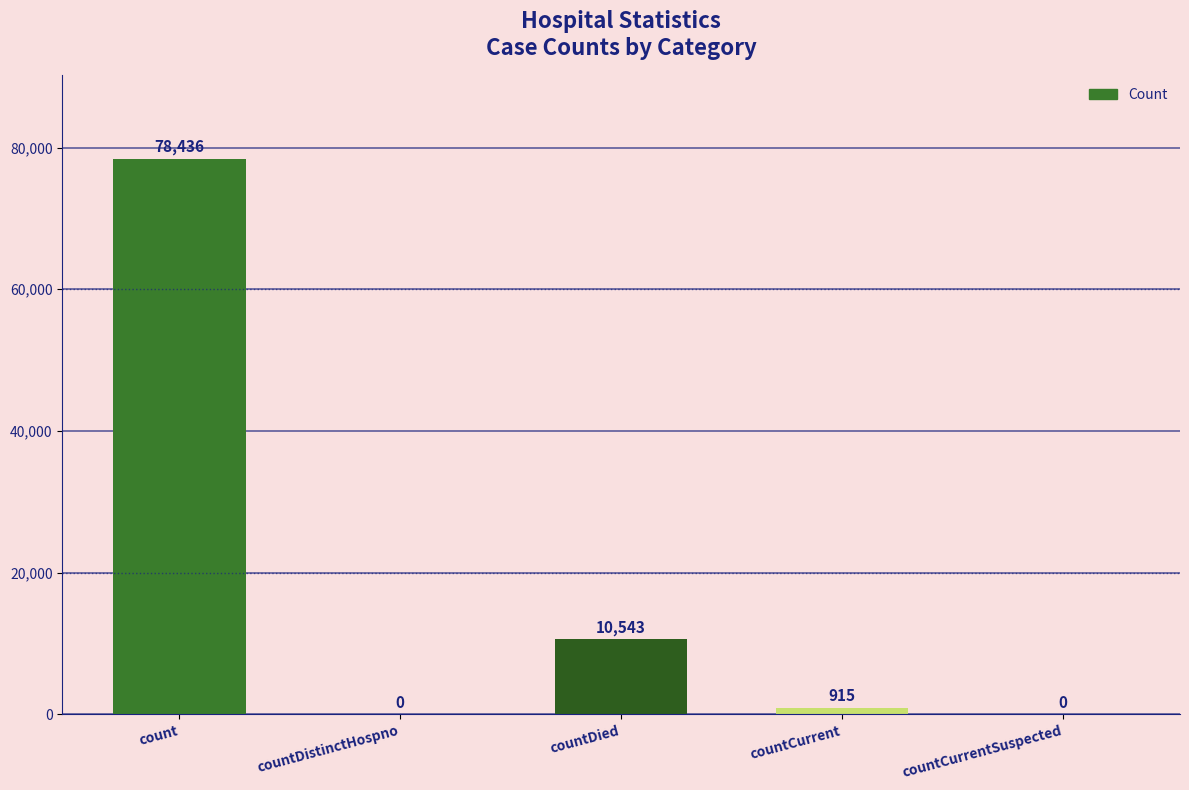

How many categories are shown in the chart?

5